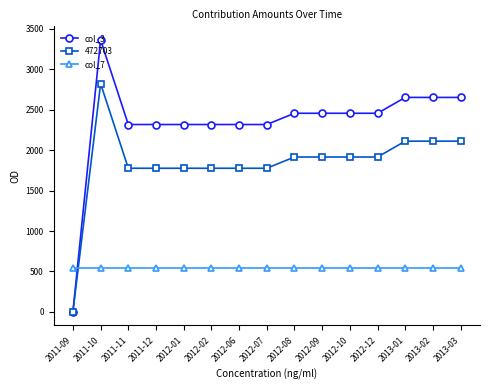

Rank the series at 2011-10 from lowest to highest value.

col_7, 472703, col_3